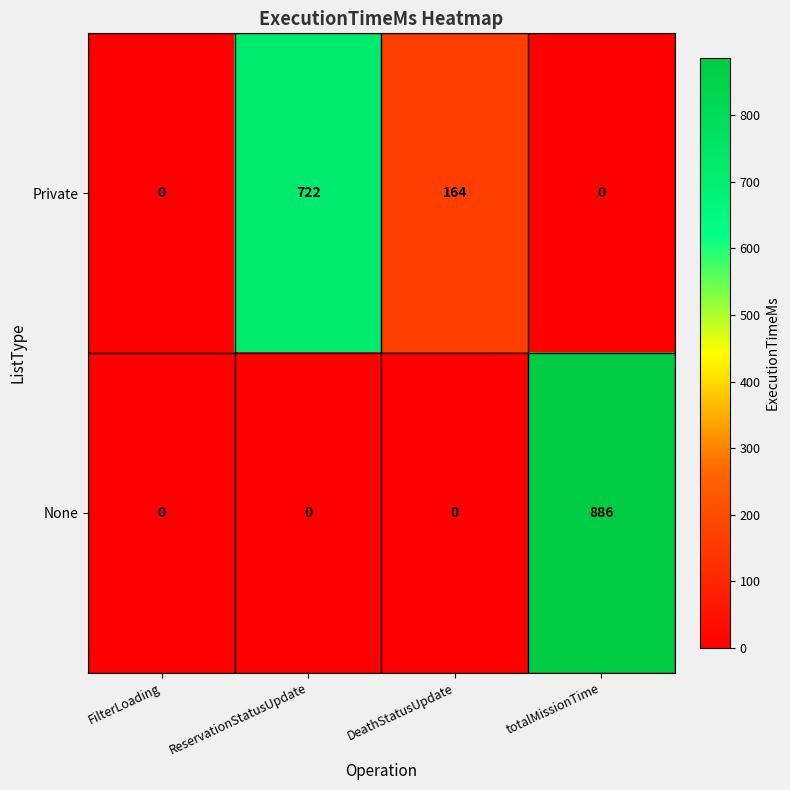

The value of Private at DeathStatusUpdate is 164. True or false?

True